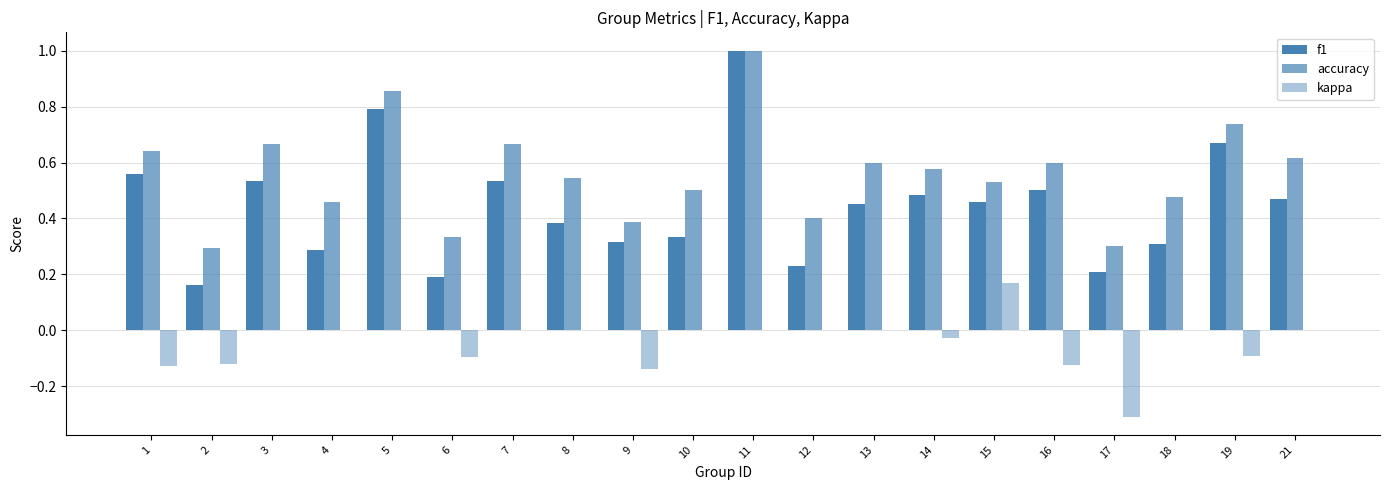

Count the number of data series in this chart.

3